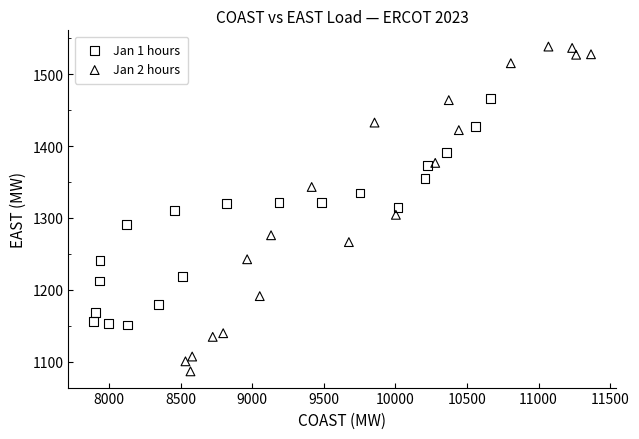

What are all the series names shown in the legend?

Jan 1 hours, Jan 2 hours